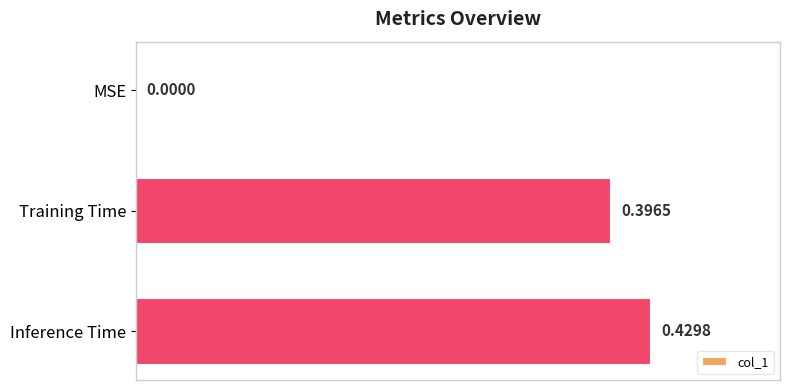

At which label is the value closest to 0?

MSE